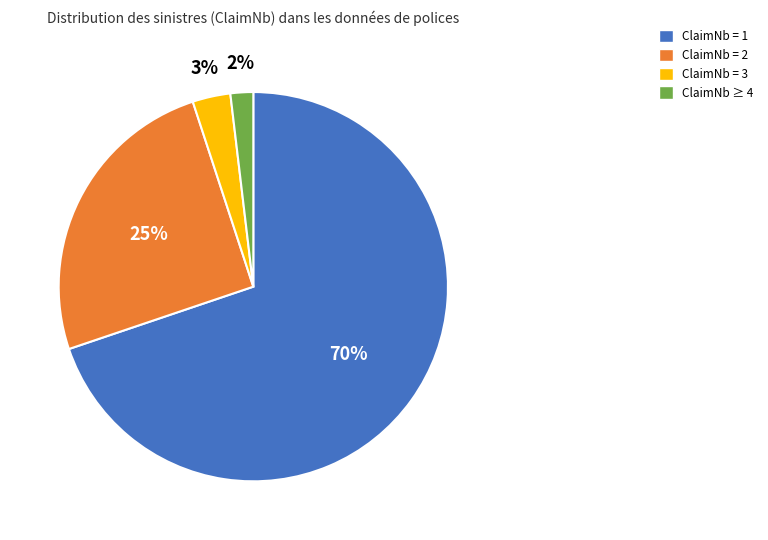

To the nearest percent, what is the difference between the largest and smallest slice percentages?

68%